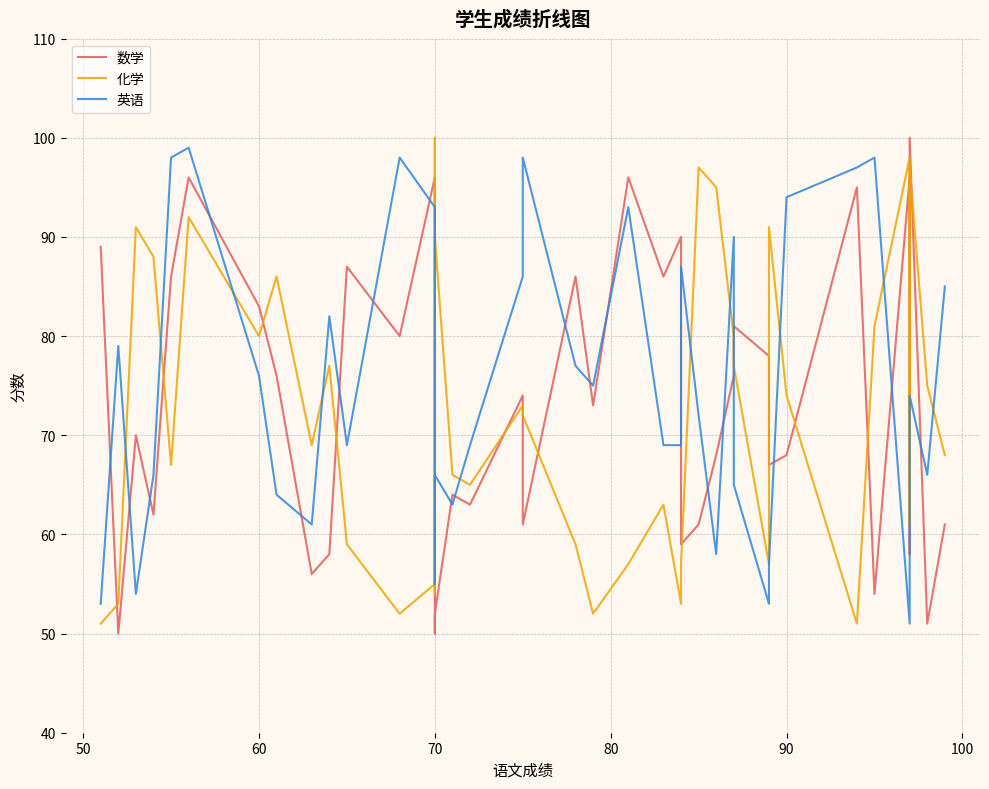

What is the sum of all 英语 values?

3019